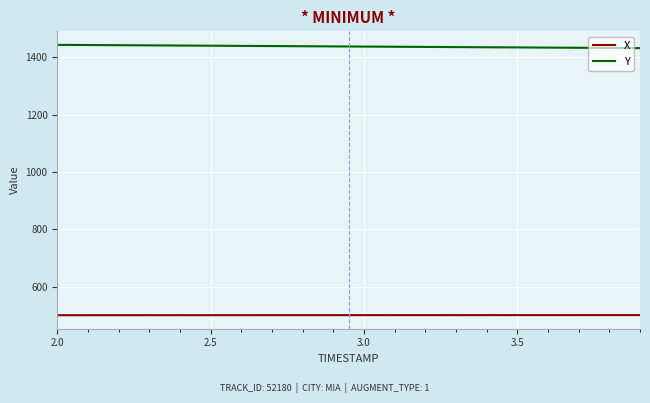

What is the minimum value shown in the chart?

501.1